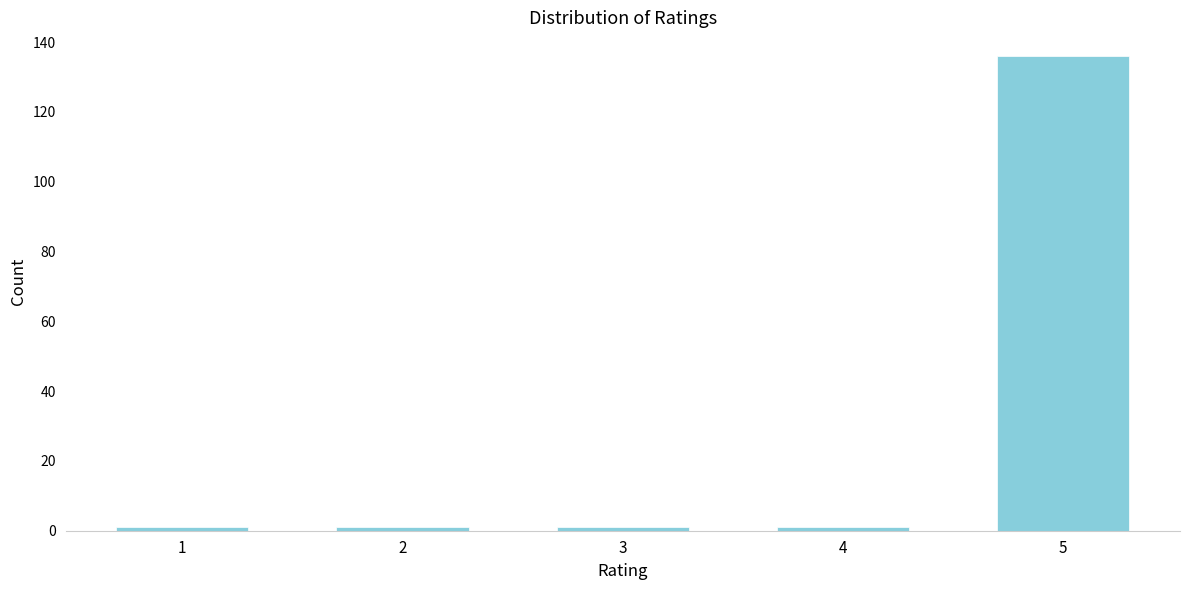

Reading left to right, list all the values displayed in this chart.

1=1	2=1	3=1	4=1	5=136